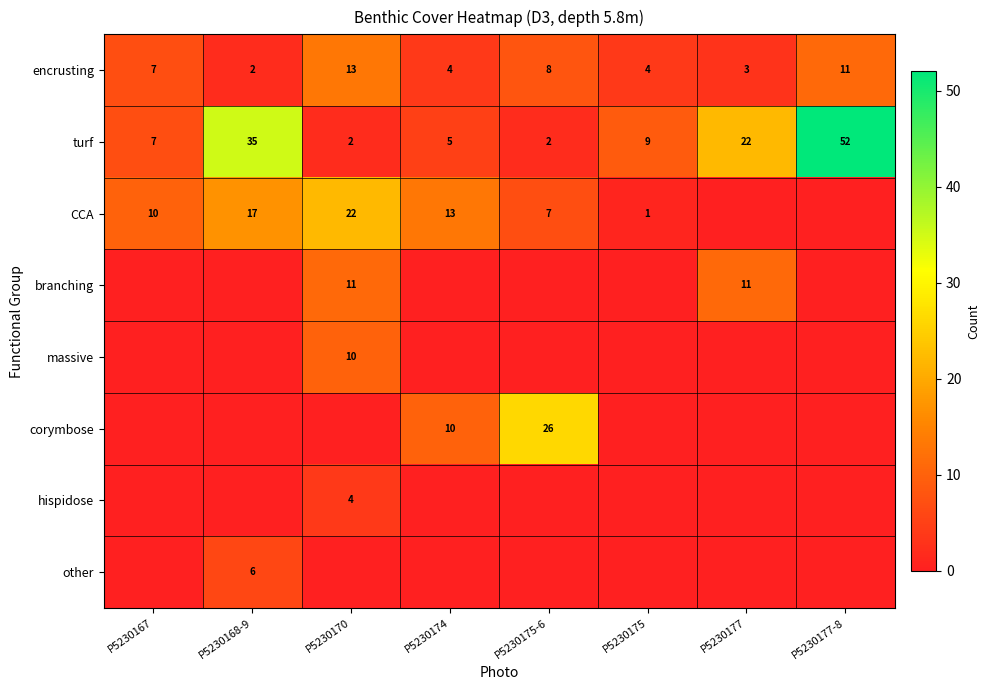

The value of hispidose at P5230170 is 3. True or false?

False